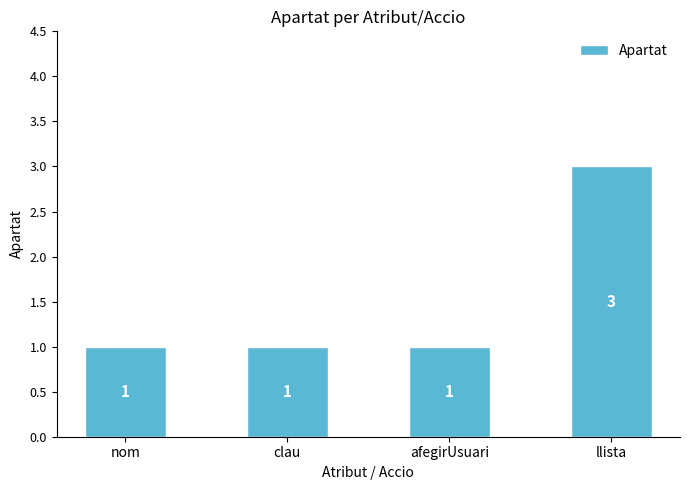

The value at llista is 3. True or false?

True